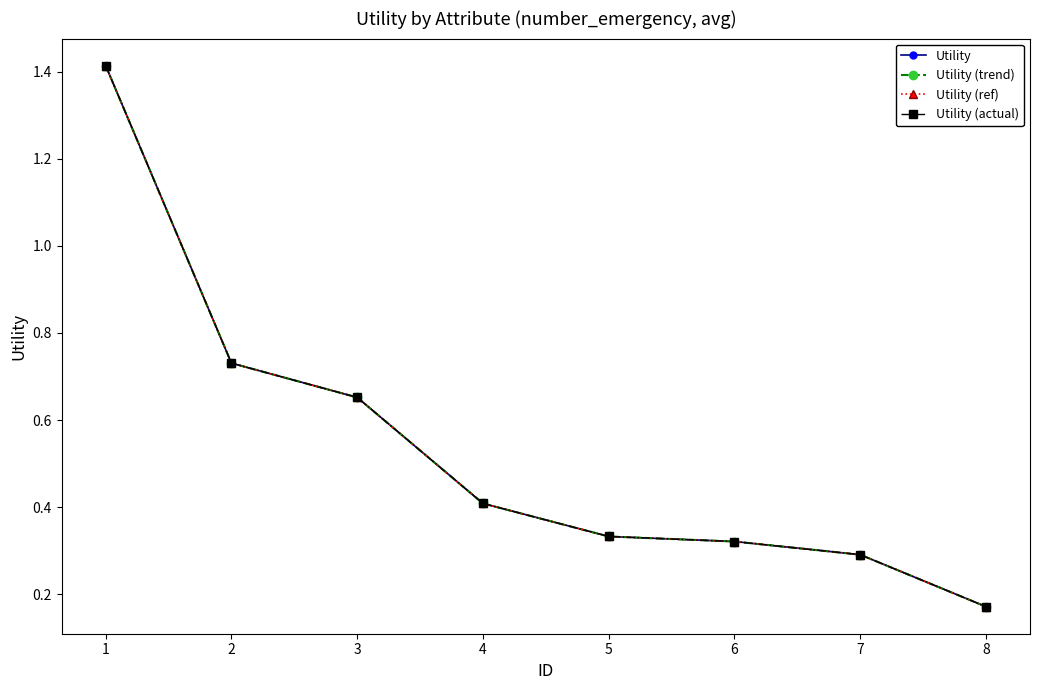

What is the difference between the maximum and minimum values in the Utility (ref) series?

1.2